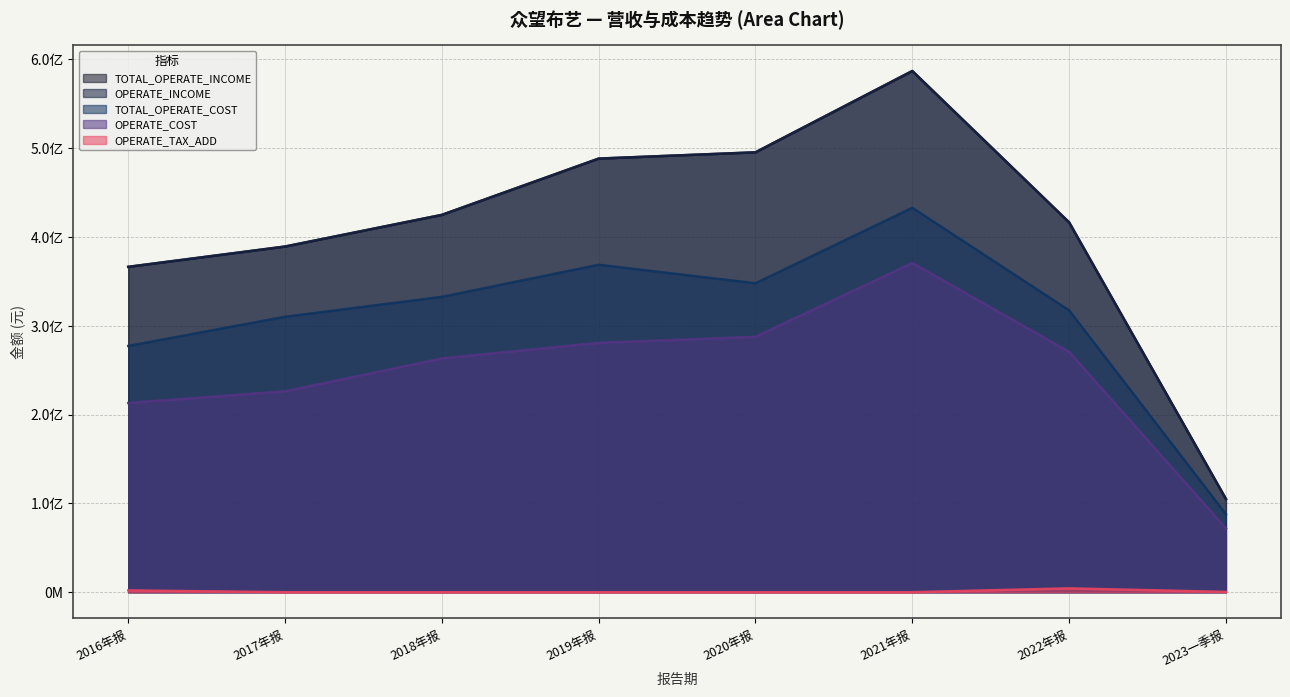

How many interior local peaks does the OPERATE_INCOME series have?

1